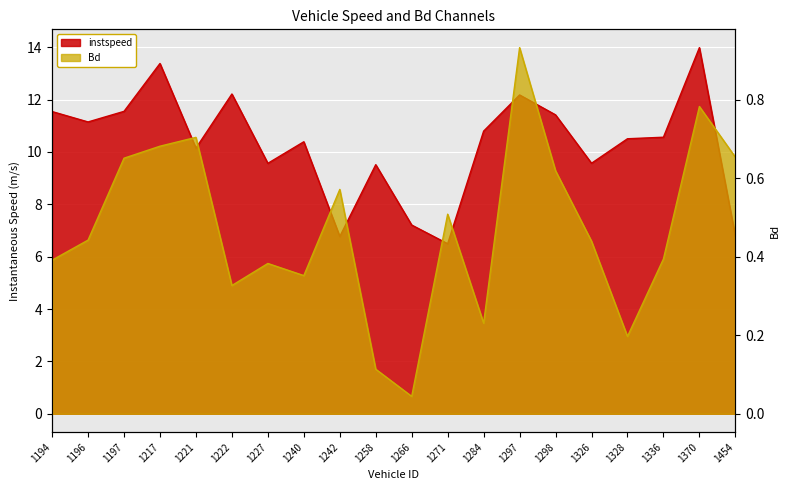

Is it true that instspeed equals 5.9 at 1217?

False